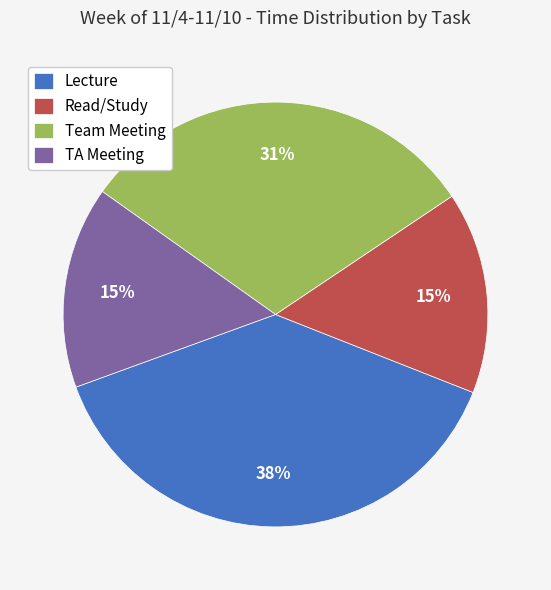

Approximately how many times larger is the value at Read/Study compared to Lecture?

0.4